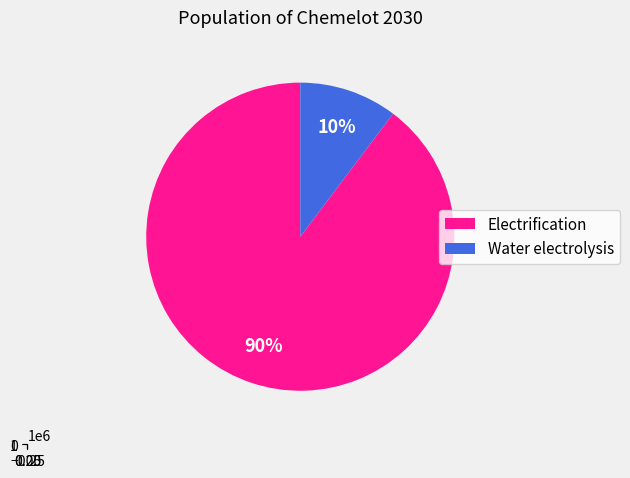

Do Water electrolysis and Electrification together represent more than half of the pie?

Yes